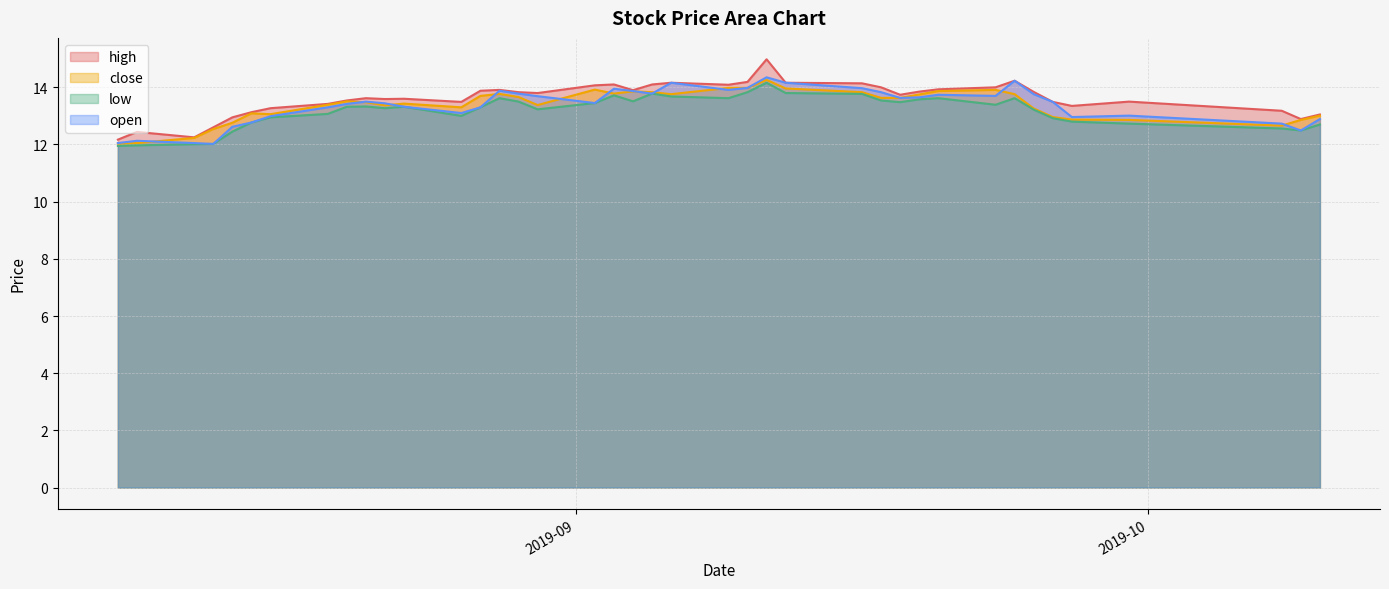

What is the lowest value of the close series?

12.0